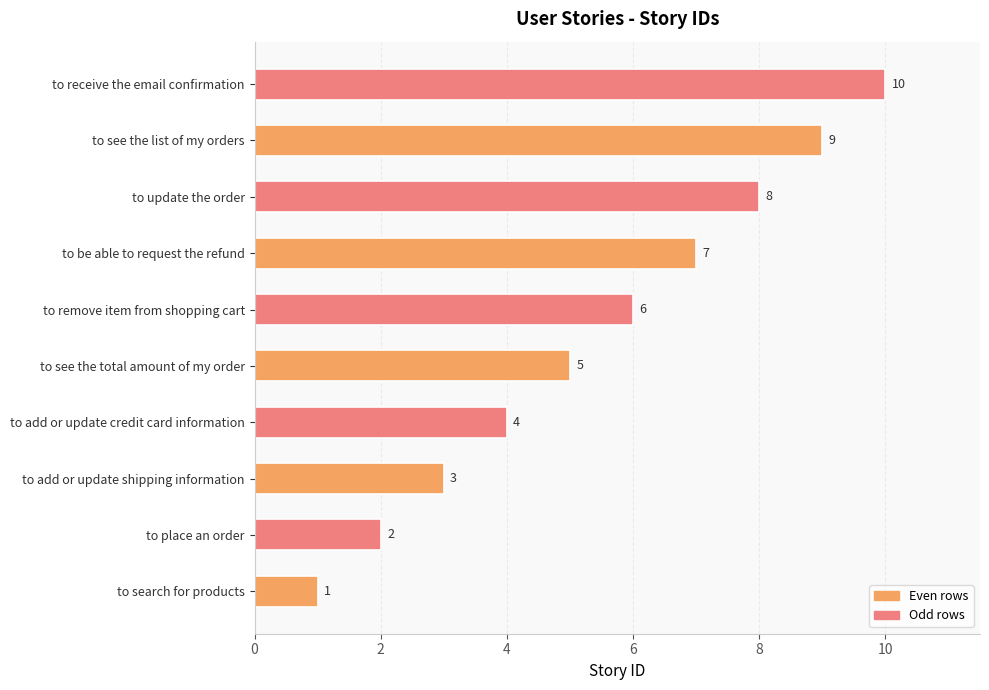

What is the difference between the maximum and minimum values?

9